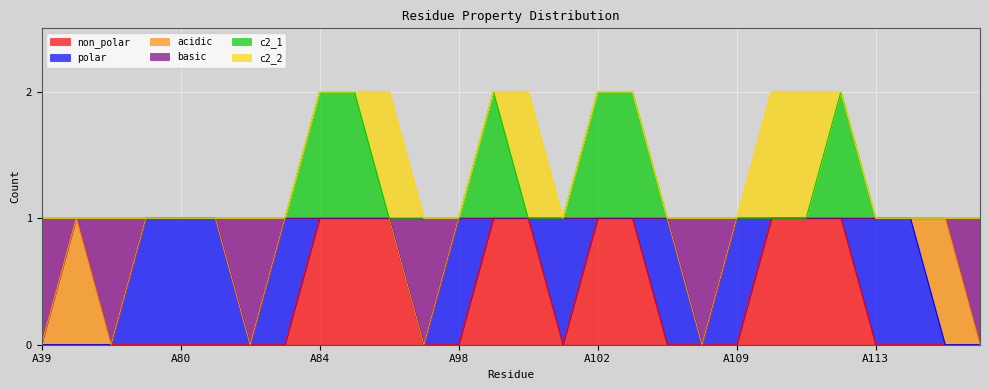

What are all the series names shown in the legend?

non_polar, polar, acidic, basic, c2_1, c2_2